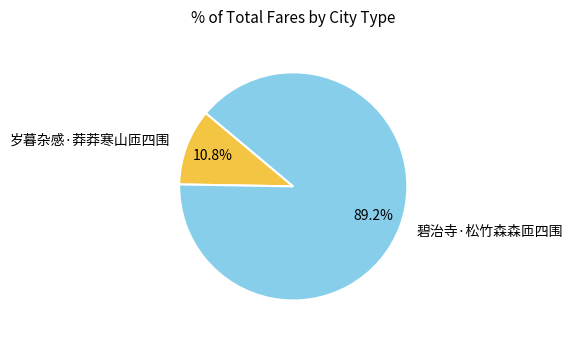

To the nearest percent, what is the combined percentage of 碧治寺·松竹森森匝四围 and 岁暮杂感·莽莽寒山匝四围?

100%